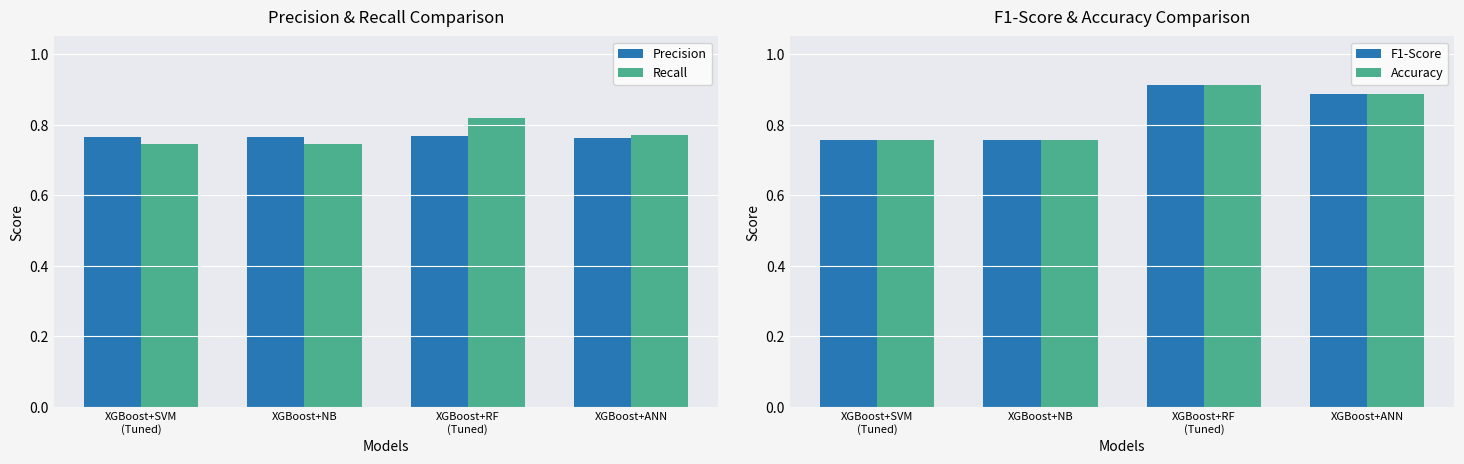

Reading left to right, list all the values displayed in this chart.

Precision: XGBoost+SVM
(Tuned)=0.8	XGBoost+NB=0.8	XGBoost+RF
(Tuned)=0.8	XGBoost+ANN=0.8
Recall: XGBoost+SVM
(Tuned)=0.7	XGBoost+NB=0.7	XGBoost+RF
(Tuned)=0.8	XGBoost+ANN=0.8
F1-Score: XGBoost+SVM
(Tuned)=0.8	XGBoost+NB=0.8	XGBoost+RF
(Tuned)=0.9	XGBoost+ANN=0.9
Accuracy: XGBoost+SVM
(Tuned)=0.8	XGBoost+NB=0.8	XGBoost+RF
(Tuned)=0.9	XGBoost+ANN=0.9